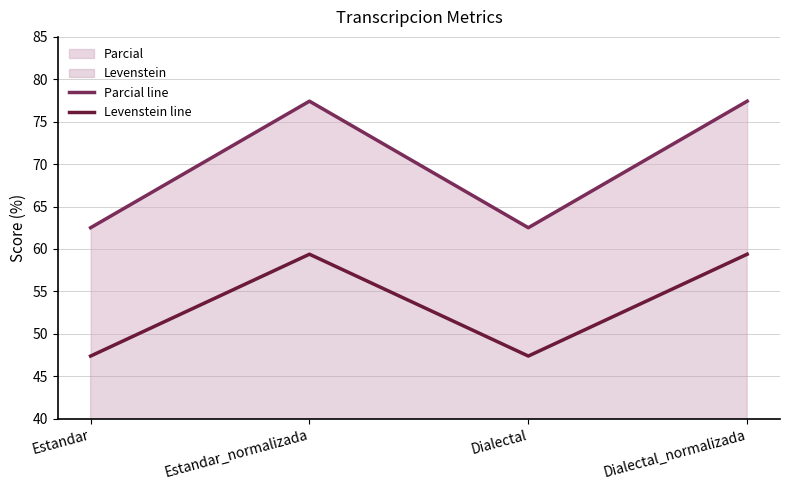

True or false: Levenstein line and Parcial line cross at least once.

False